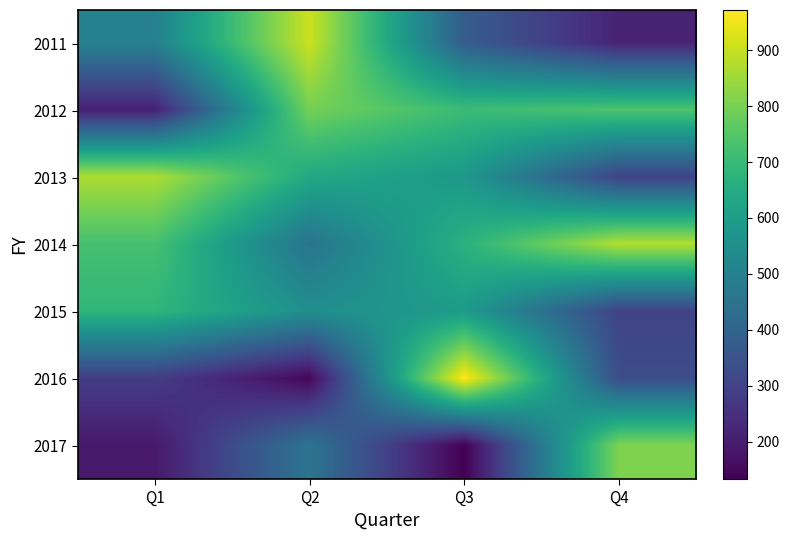

What is the greatest value displayed?

972